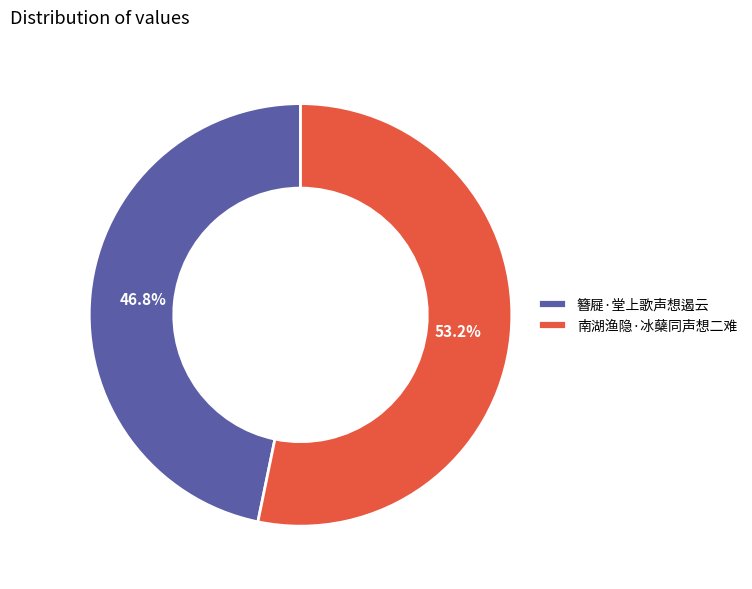

What is the total percentage of 南湖渔隐·冰蘖同声想二难 and 簪屣·堂上歌声想遏云?

100.0%